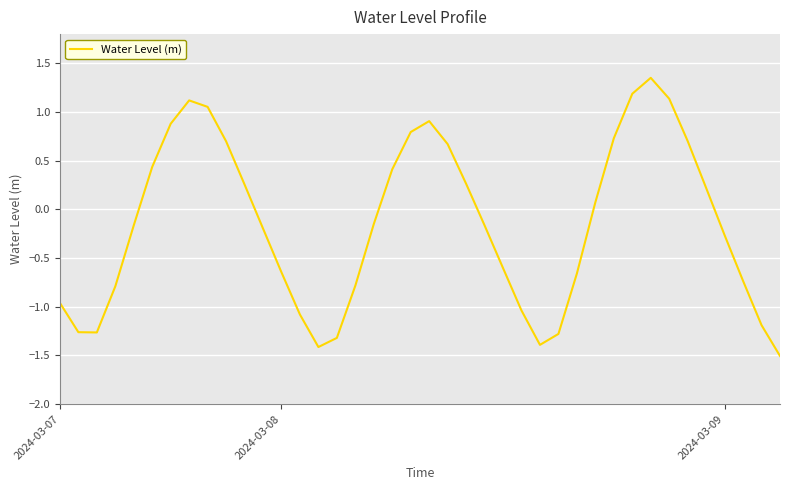

What is the difference between the maximum and minimum values?

2.9